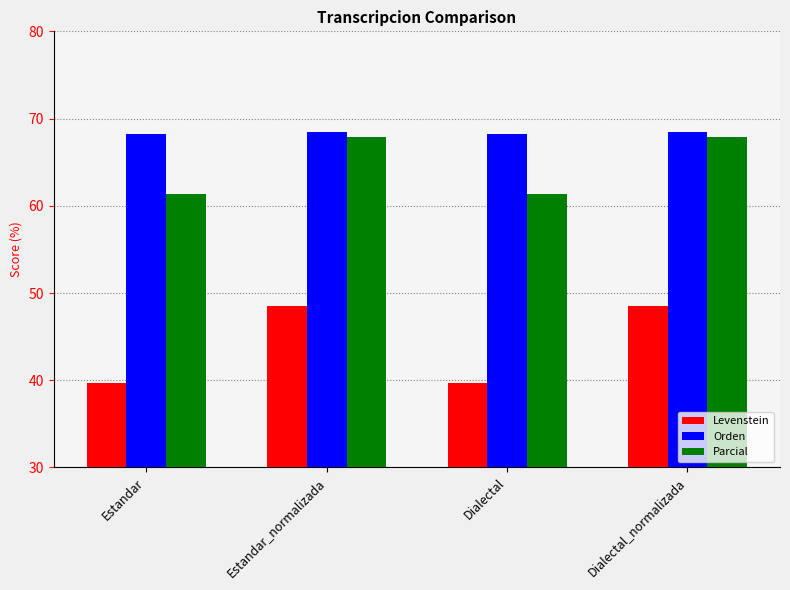

Reading left to right, extract all data points from this chart.

Levenstein: Estandar=39.7	Estandar_normalizada=48.5	Dialectal=39.7	Dialectal_normalizada=48.5
Orden: Estandar=68.2	Estandar_normalizada=68.5	Dialectal=68.2	Dialectal_normalizada=68.5
Parcial: Estandar=61.4	Estandar_normalizada=67.9	Dialectal=61.4	Dialectal_normalizada=67.9